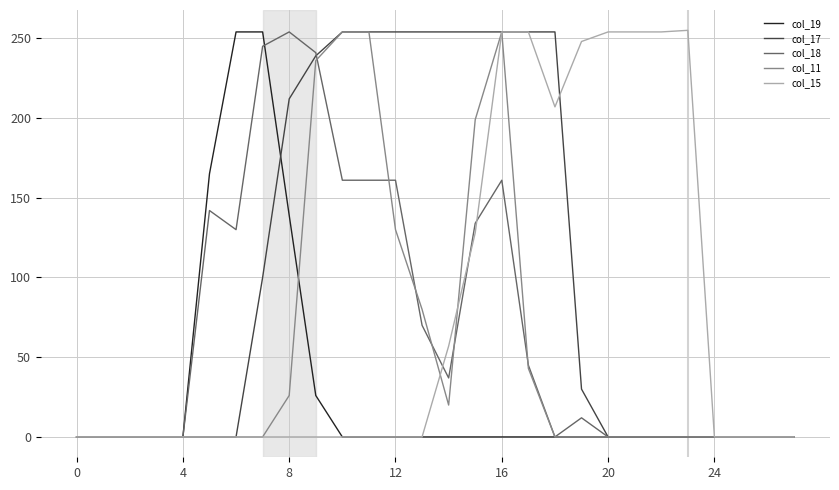

What is the maximum value shown in the chart?

255